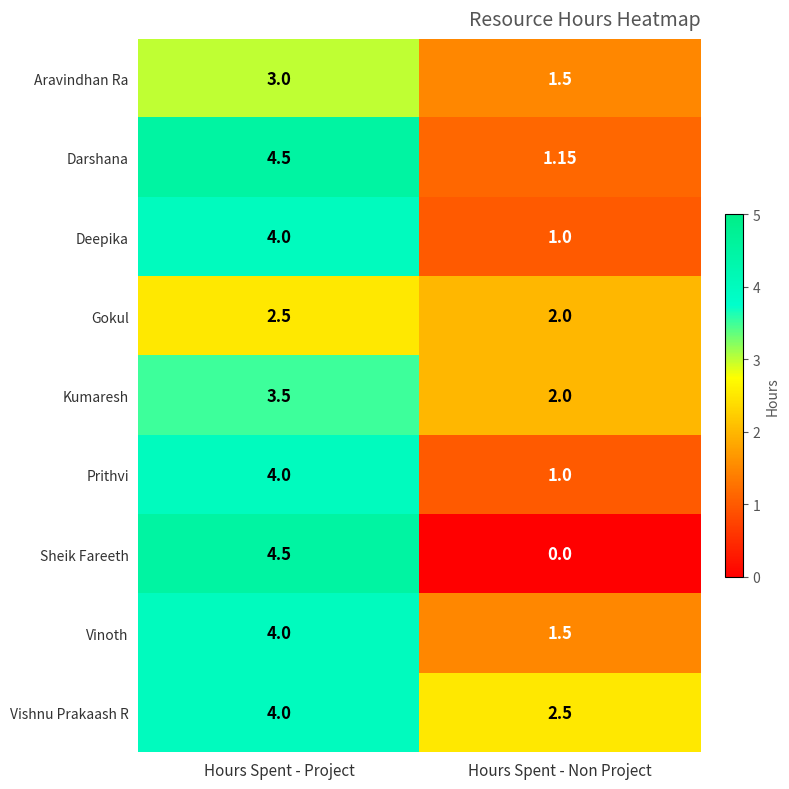

Which series has the largest range (max minus min)?

Sheik Fareeth